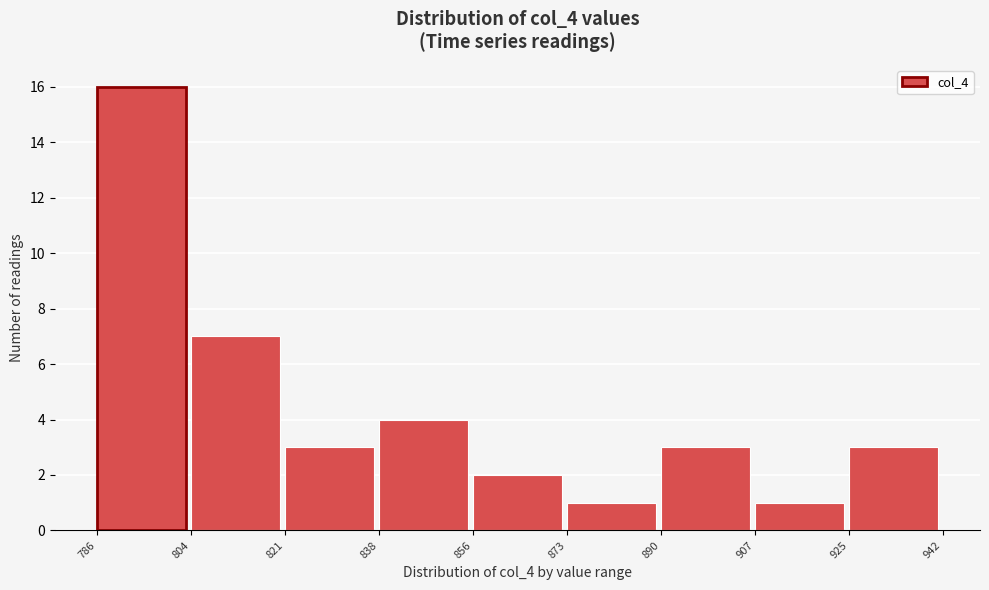

Reading left to right, transcribe this chart: for each bar, give the range it covers on the x-axis and its height. The values are not printed on the chart, so give them approximately, as read against the axis.

786 to 804: 16
804 to 821: 7
821 to 838: 3
838 to 856: 4
856 to 873: 2
873 to 890: 1
890 to 907: 3
907 to 925: 1
925 to 942: 3